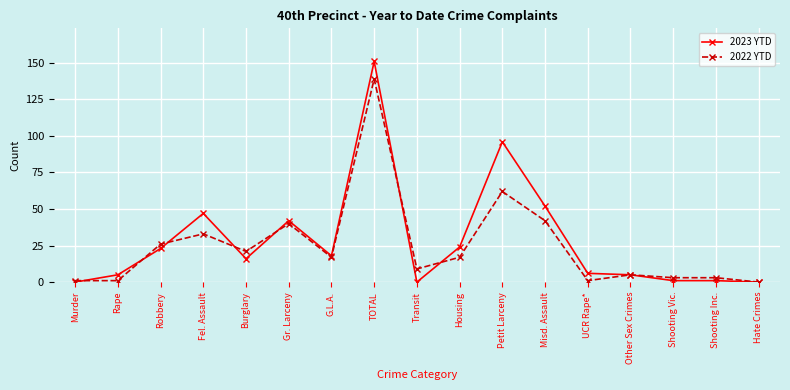

Reading left to right, extract all data points from this chart.

2023 YTD: Murder=0	Rape=5	Robbery=23	Fel. Assault=47	Burglary=16	Gr. Larceny=42	G.L.A.=18	TOTAL=151	Transit=0	Housing=24	Petit Larceny=96	Misd. Assault=52	UCR Rape*=6	Other Sex Crimes=5	Shooting Vic.=1	Shooting Inc.=1	Hate Crimes=0
2022 YTD: Murder=1	Rape=1	Robbery=26	Fel. Assault=33	Burglary=21	Gr. Larceny=40	G.L.A.=17	TOTAL=139	Transit=9	Housing=17	Petit Larceny=62	Misd. Assault=42	UCR Rape*=1	Other Sex Crimes=5	Shooting Vic.=3	Shooting Inc.=3	Hate Crimes=0